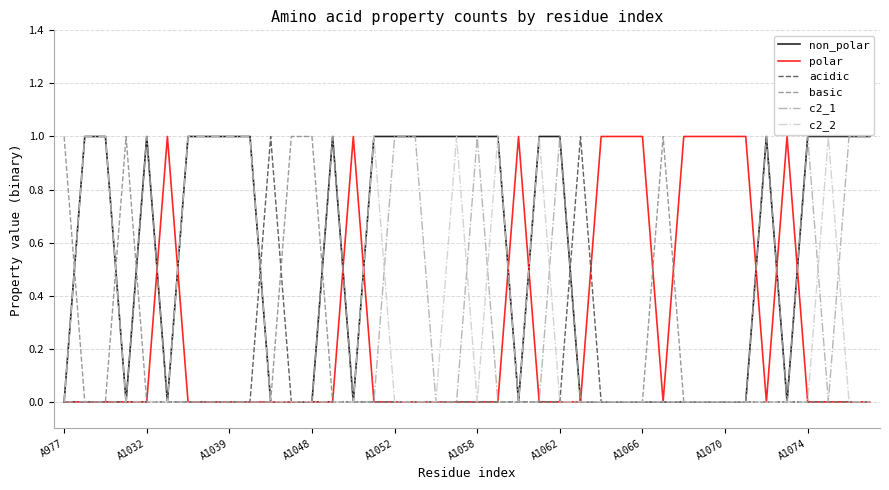

Which series has the largest total across all categories?

non_polar